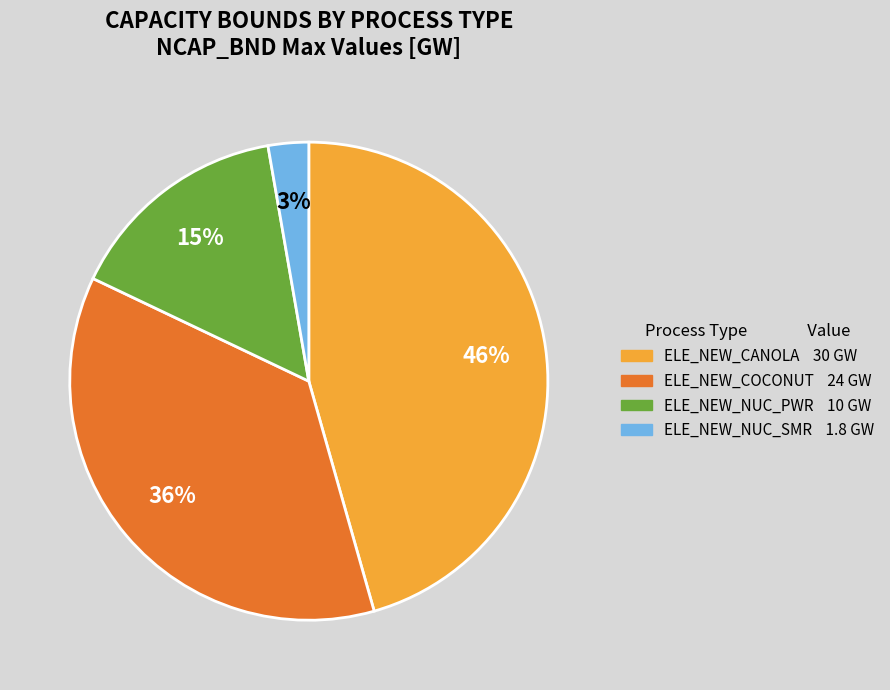

To the nearest percent, what is the difference between the largest and smallest slice percentages?

43%